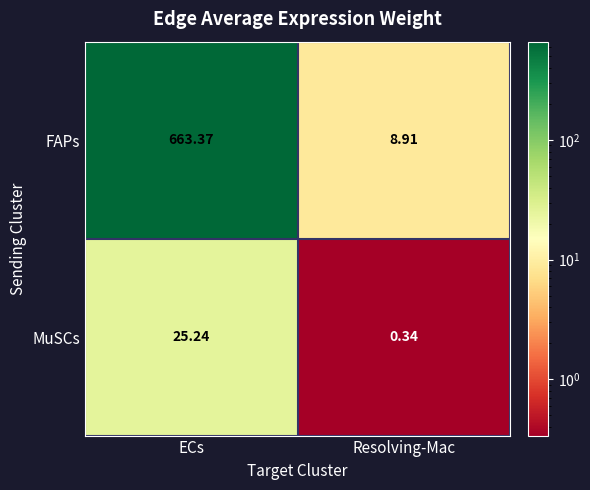

Which series changed the most between ECs and Resolving-Mac?

FAPs